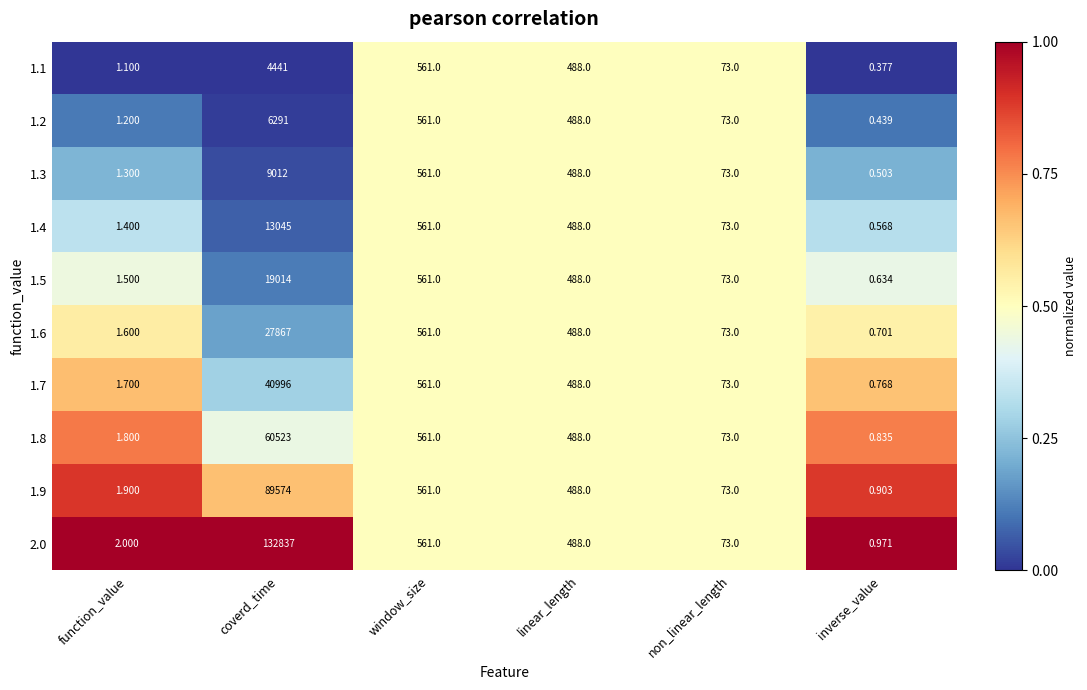

Is the value of 1.1 at coverd_time greater than the value of 1.3 at function_value?

Yes